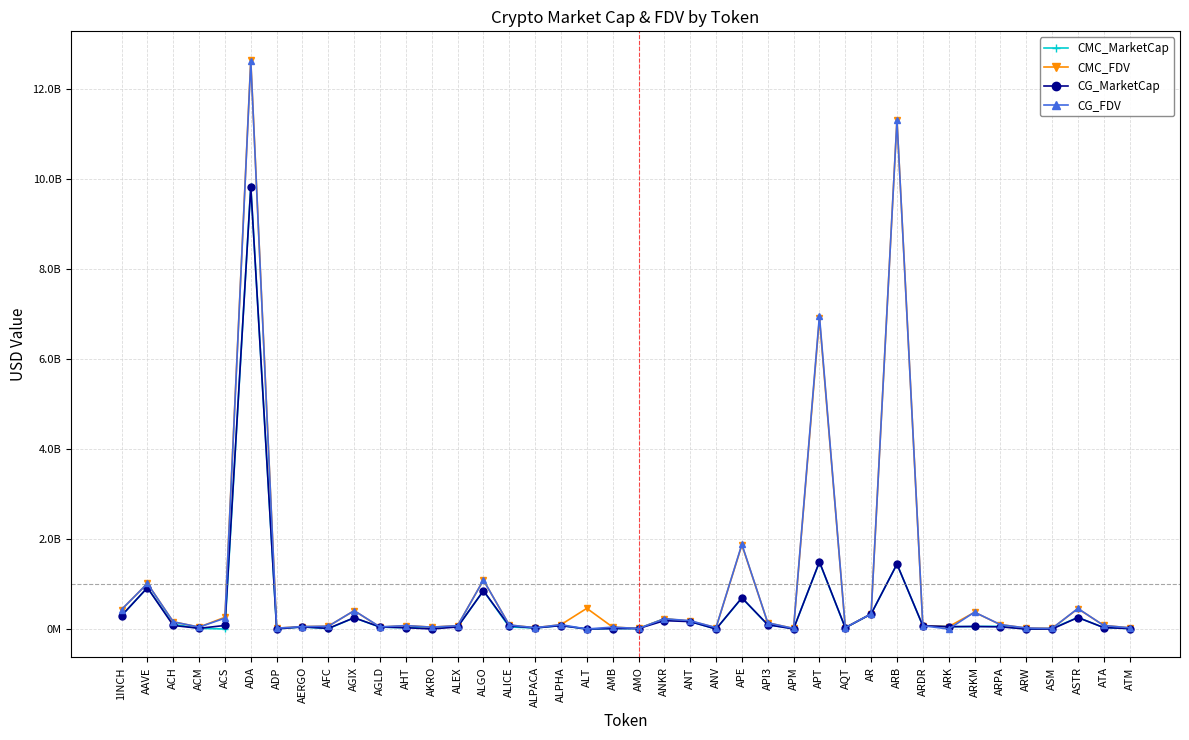

At which label is CG_FDV closest to 6308979607?

APT